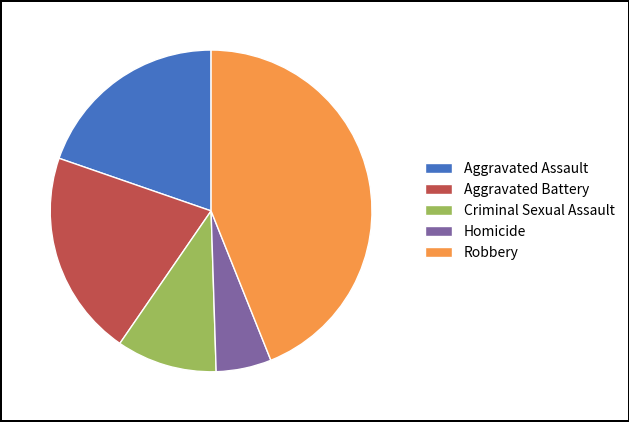

True or false: Criminal Sexual Assault accounts for 10% of the total.

True